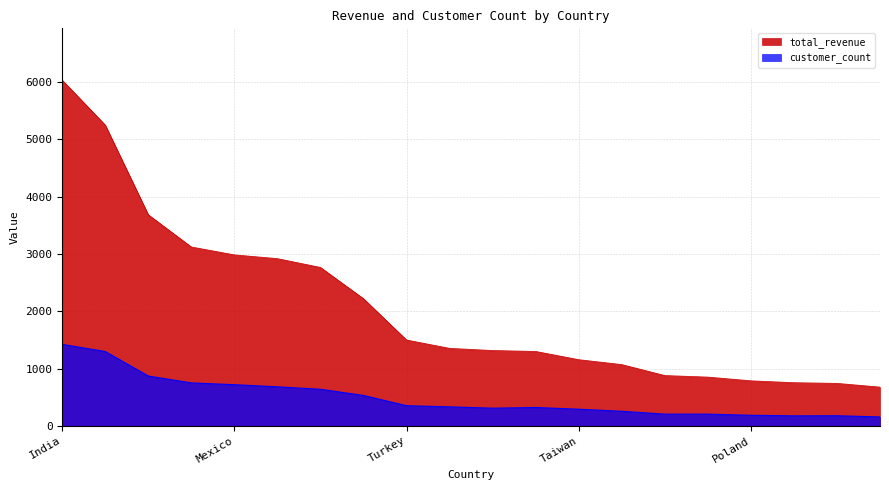

Which series has the largest total across all categories?

total_revenue